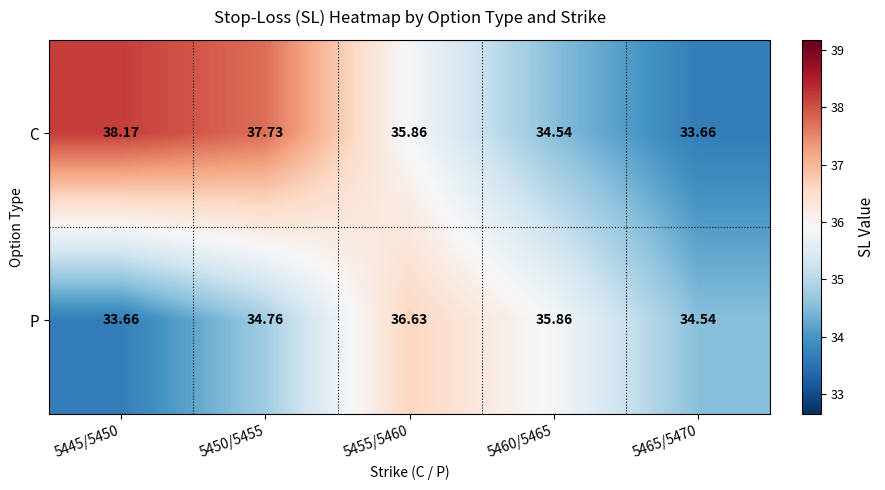

Which series has the widest spread of values?

C